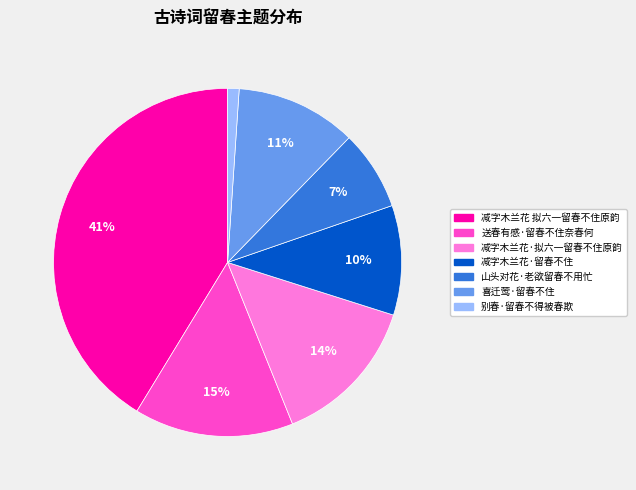

What is the smallest slice in the pie chart?

别春·留春不得被春欺